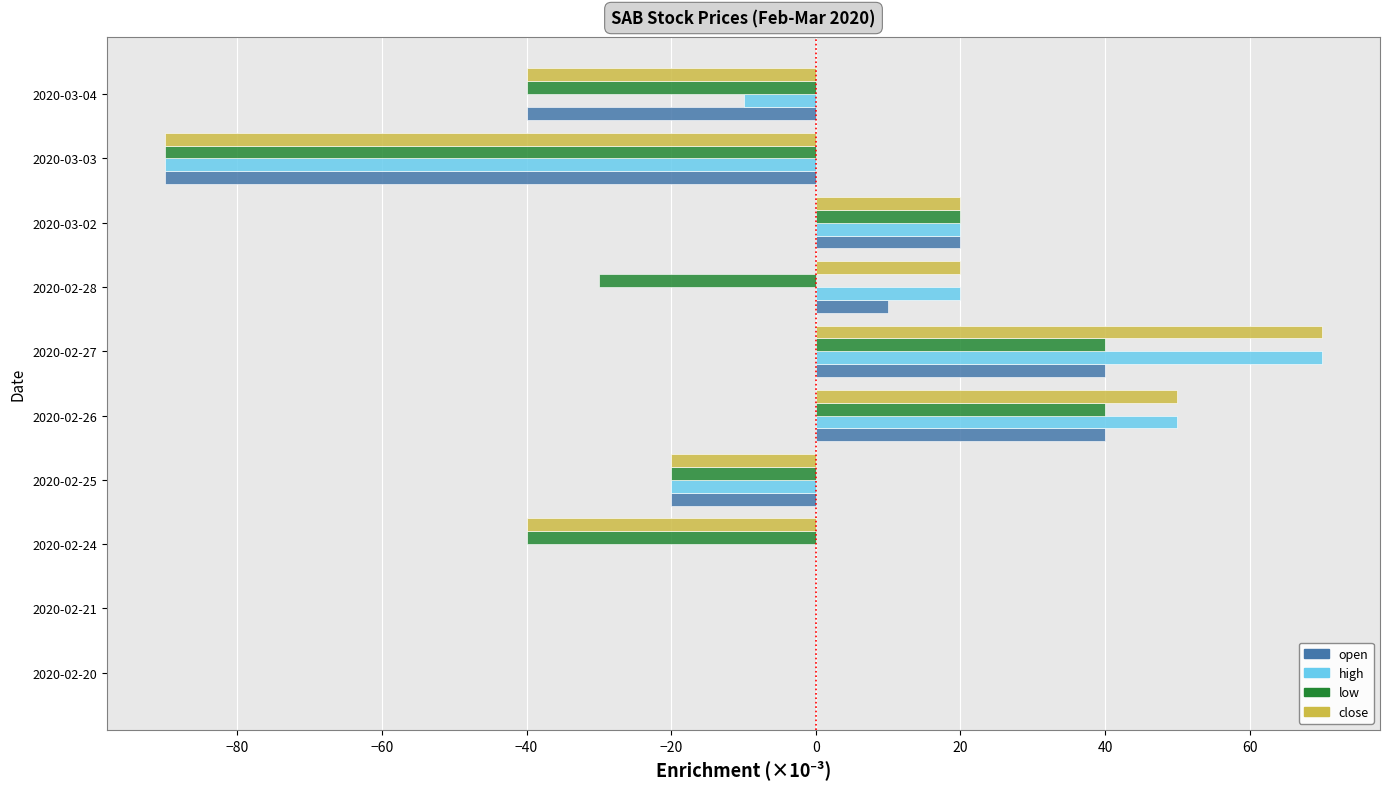

What is the maximum value shown in the chart?

70.0